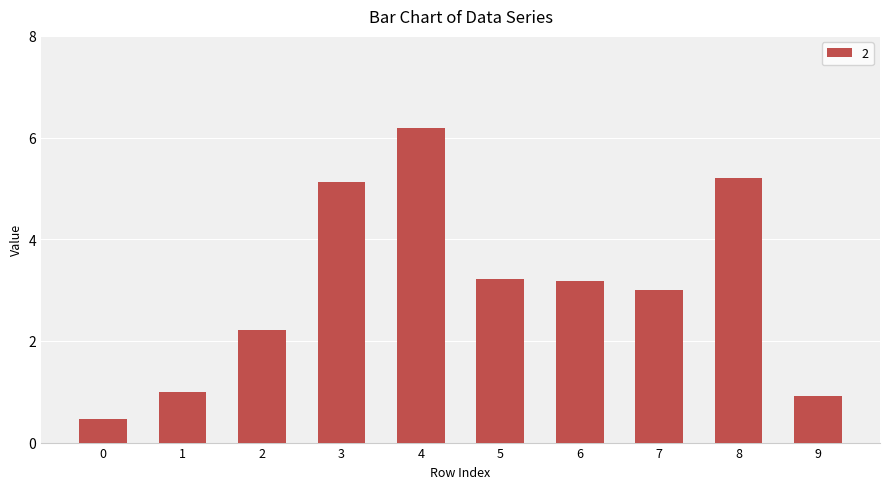

Reading left to right, what are all the values shown in this chart?

0.5	1.0	2.2	5.1	6.2	3.2	3.2	3.0	5.2	0.9